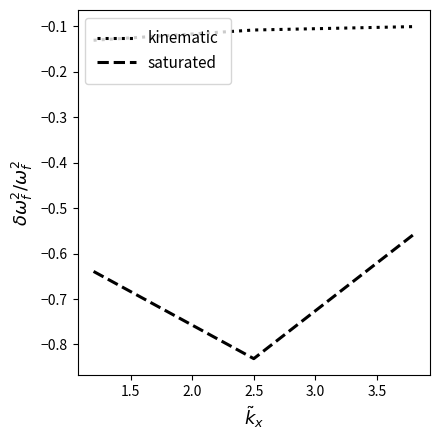

How many distinct data groups are displayed?

2